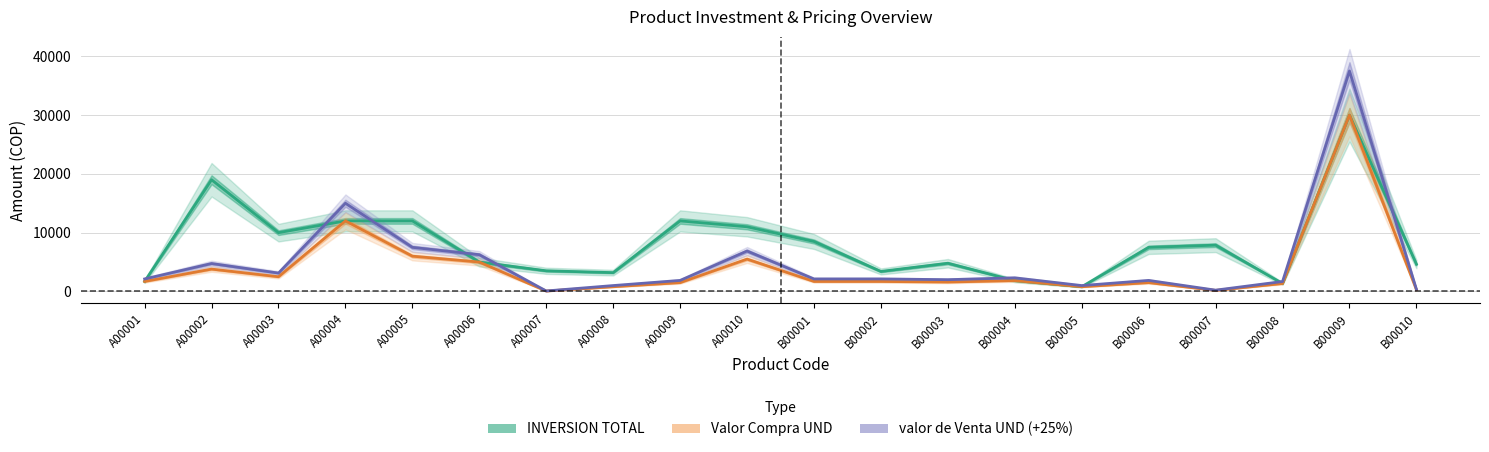

True or false: Valor Compra UND has more than 2 interior local peaks.

True